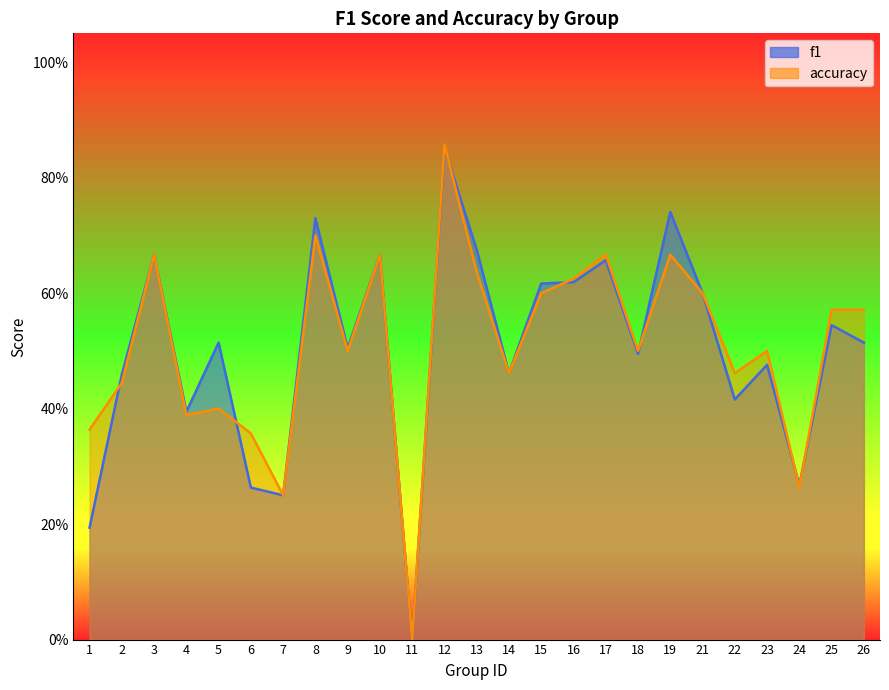

Which label corresponds to the largest value in the chart?

12